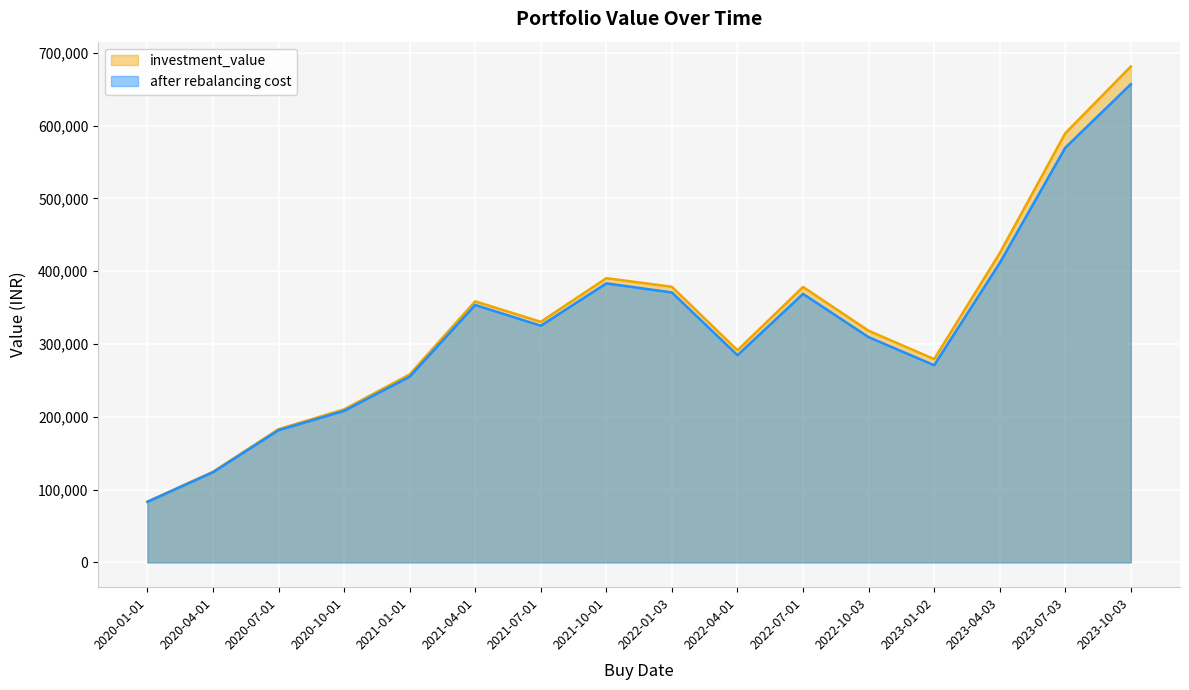

What is the label of the 4th point from the right?

2023-01-02